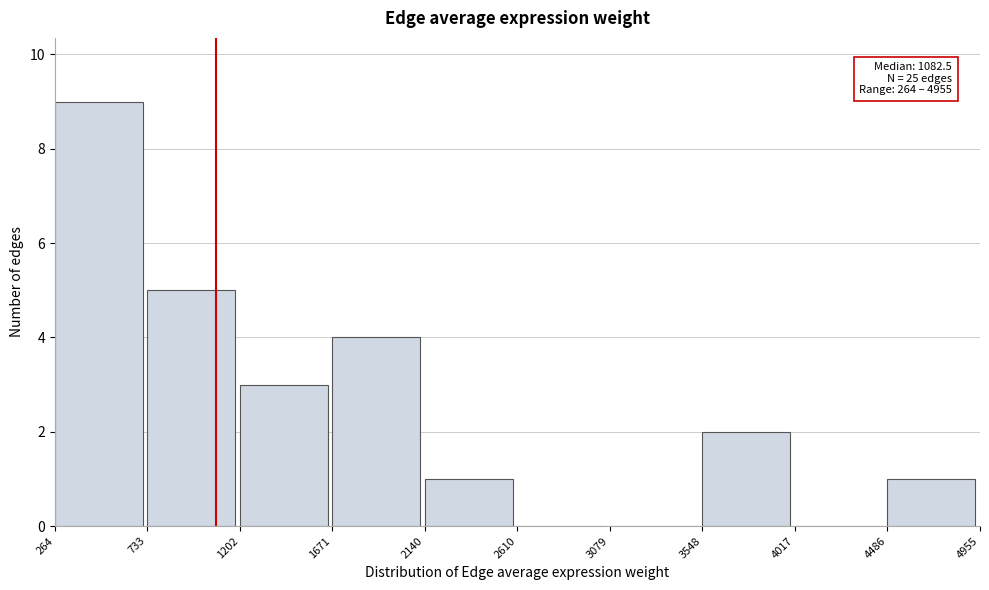

Which range on the x-axis has the tallest bar?

264 to 733